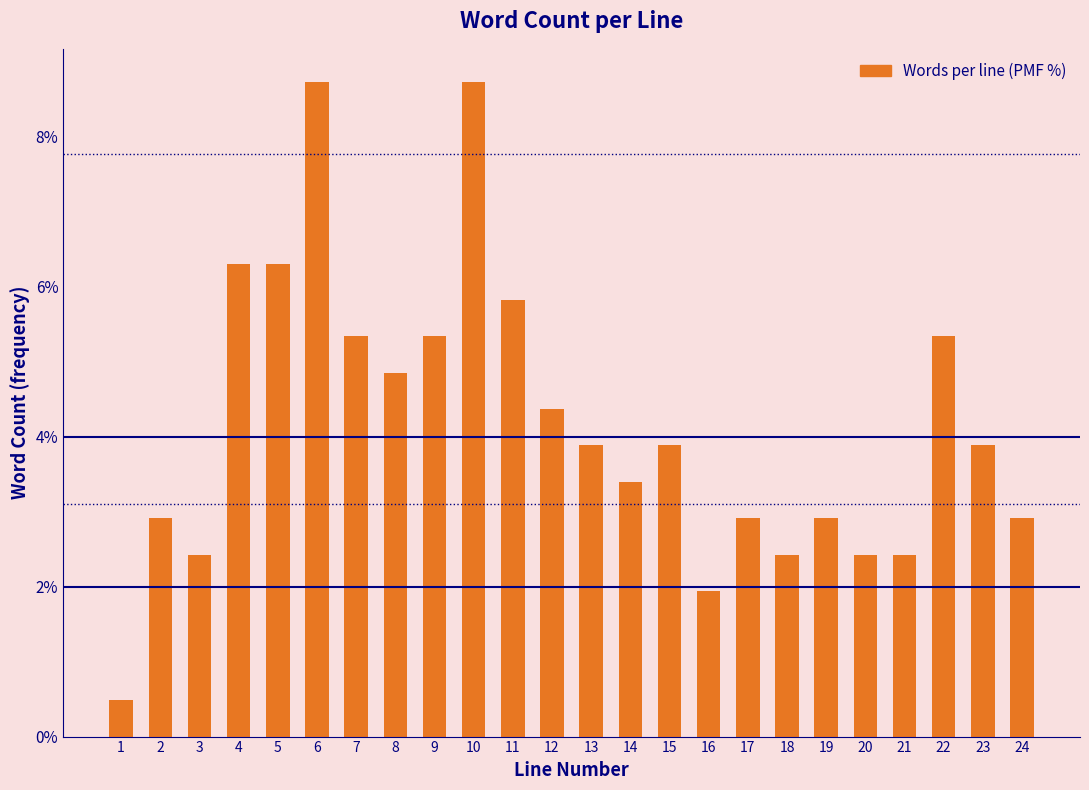

Reading left to right, list all the values displayed in this chart.

1=0.5	2=2.9	3=2.4	4=6.3	5=6.3	6=8.7	7=5.3	8=4.9	9=5.3	10=8.7	11=5.8	12=4.4	13=3.9	14=3.4	15=3.9	16=1.9	17=2.9	18=2.4	19=2.9	20=2.4	21=2.4	22=5.3	23=3.9	24=2.9